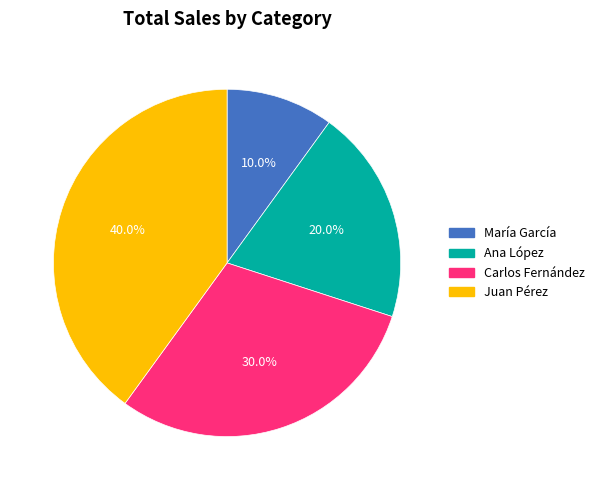

To the nearest percent, what is the difference between the María García and Juan Pérez slice percentages?

30%